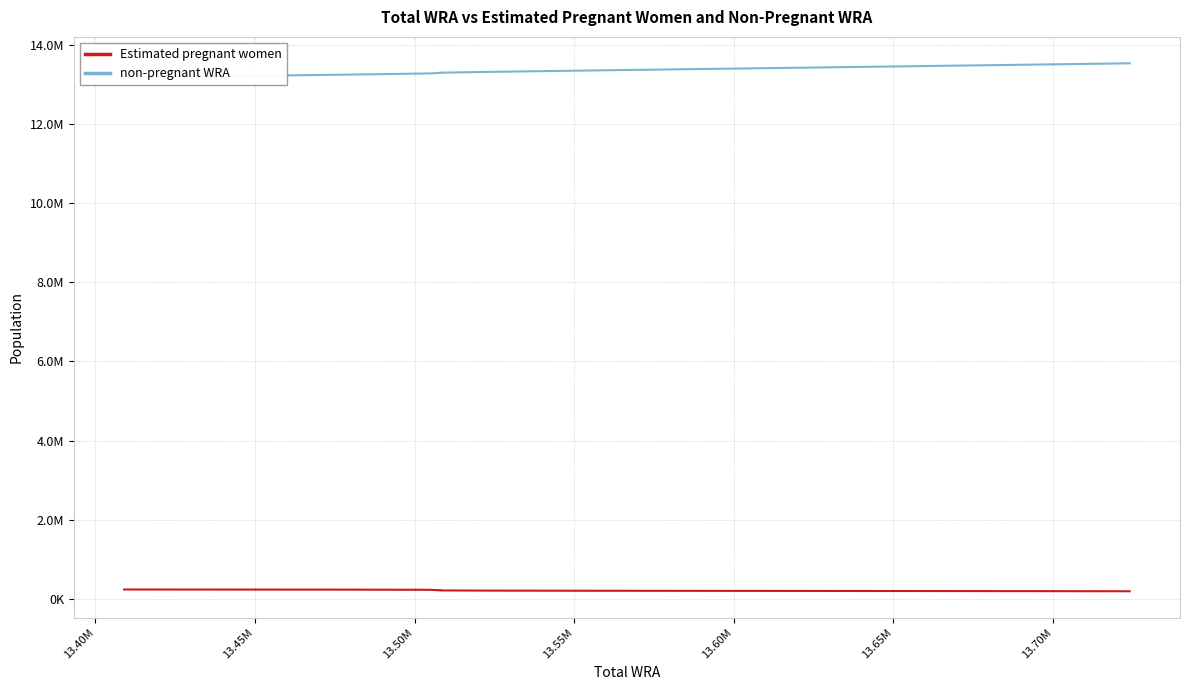

What is the average value of the Estimated pregnant women series?

210546.7